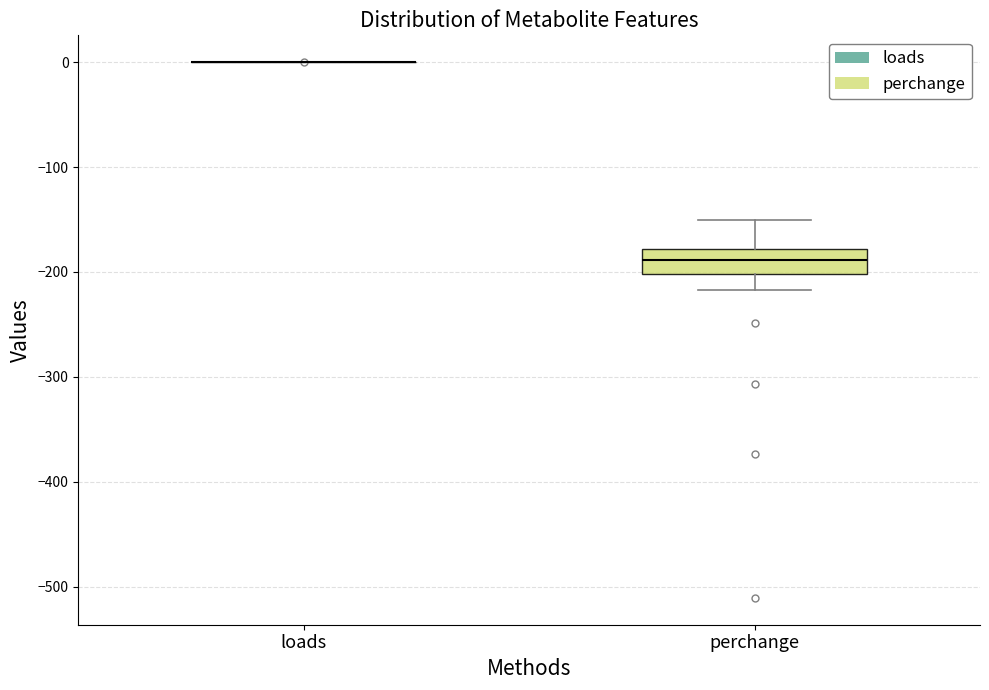

Where does the upper whisker of the box for perchange end on the y-axis? The values are not printed on the chart, so give them approximately, as read against the axis.

-150